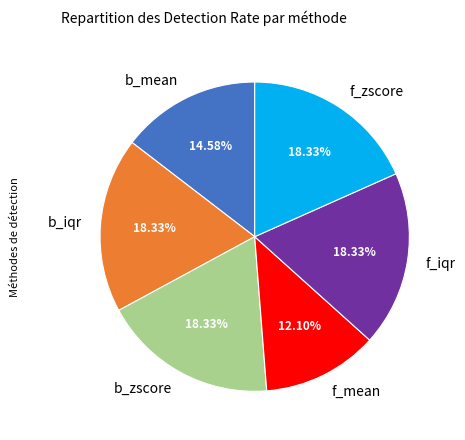

What is the ratio of the value at f_iqr to the value at f_zscore?

1.0